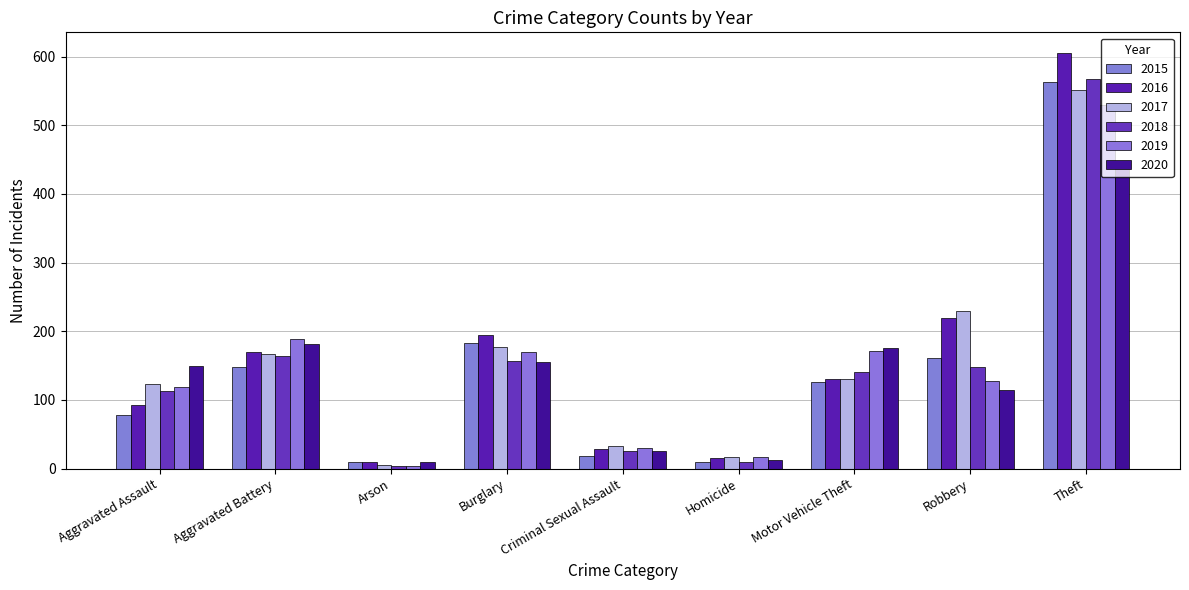

Are the bars grouped side by side (vs. stacked)?

Yes